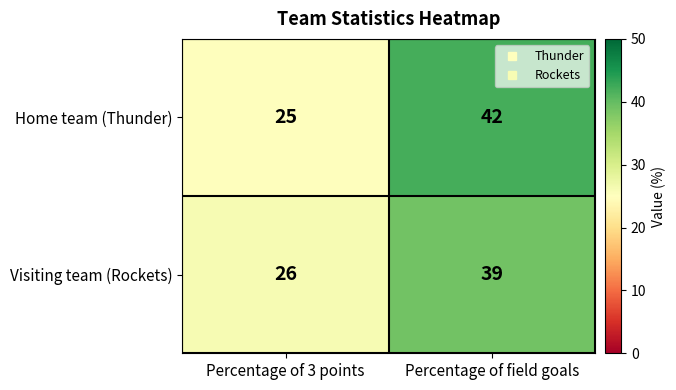

Reading left to right, transcribe all the data shown in this chart.

Home team (Thunder): Percentage of 3 points=25	Percentage of field goals=42
Visiting team (Rockets): Percentage of 3 points=26	Percentage of field goals=39